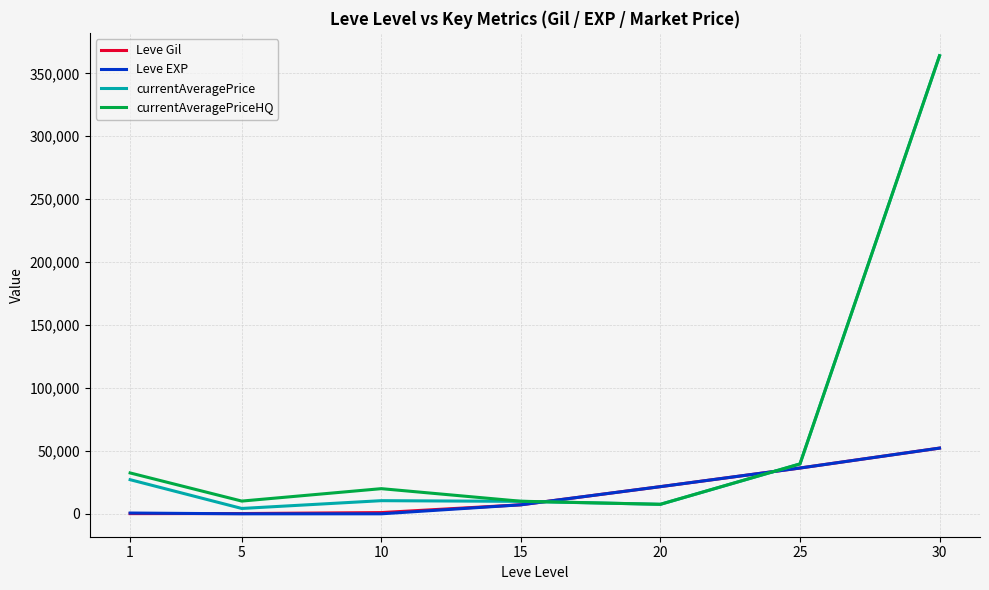

At which label is Leve EXP closest to 26112?

20